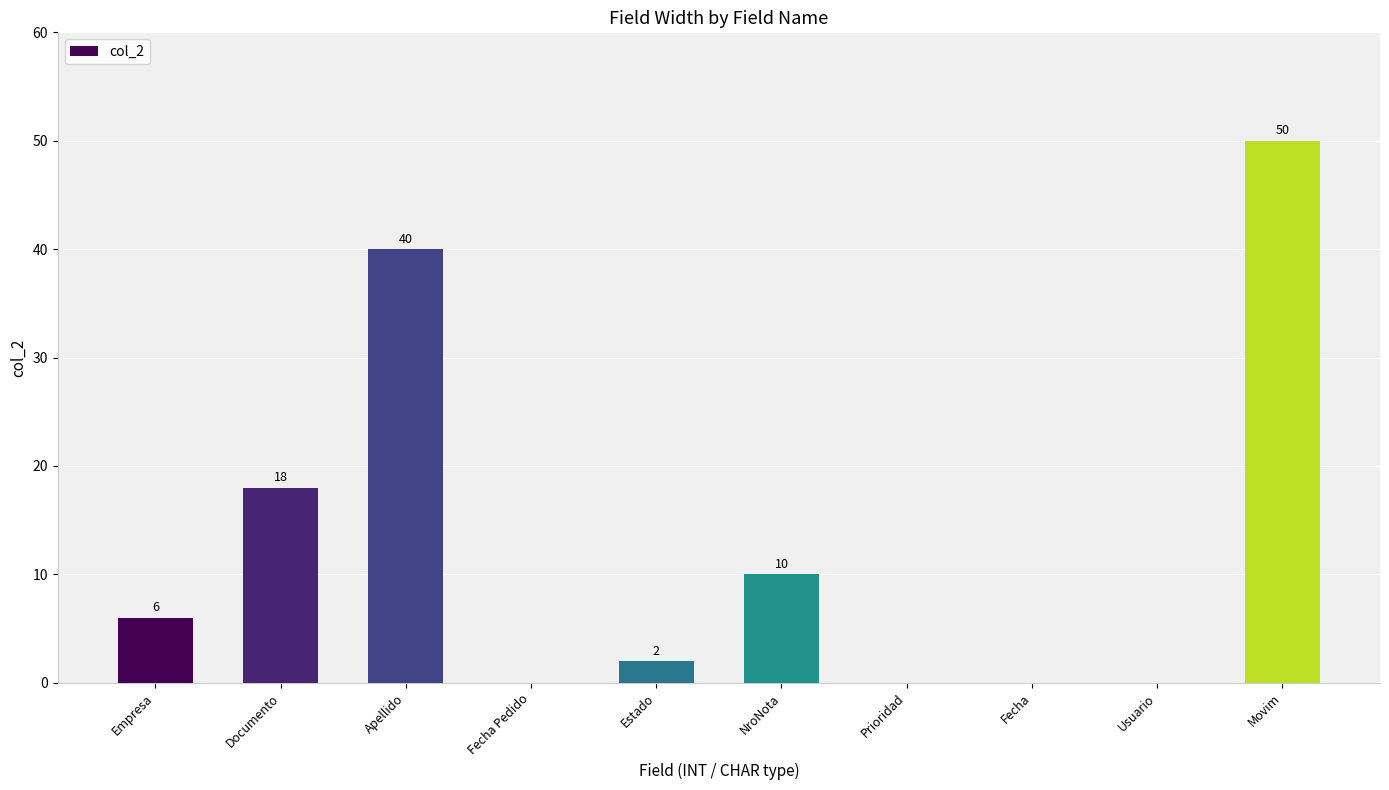

The chart shows a value of 2 at Estado. True or false?

True